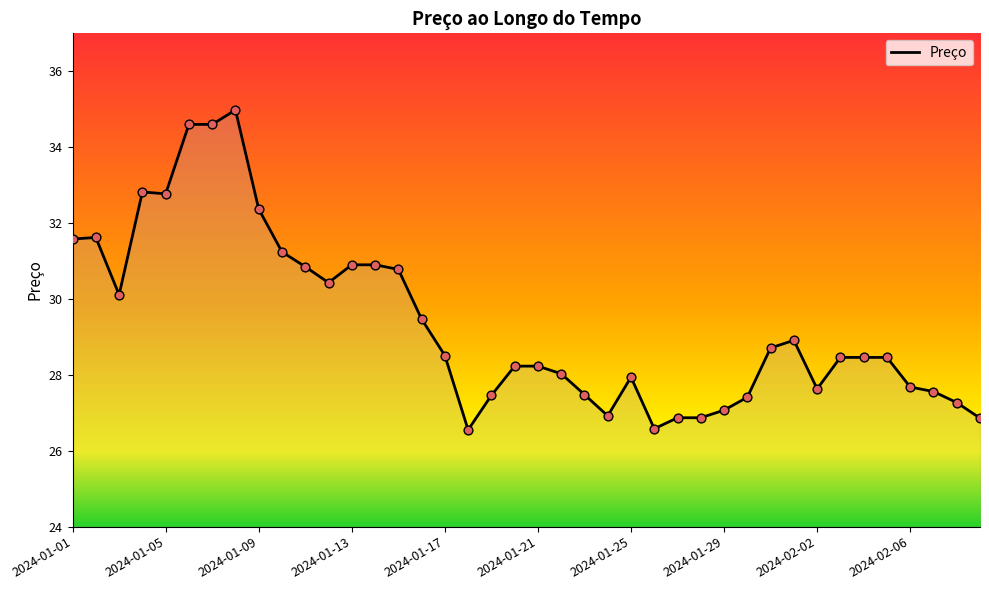

What is the smallest value displayed?

26.6